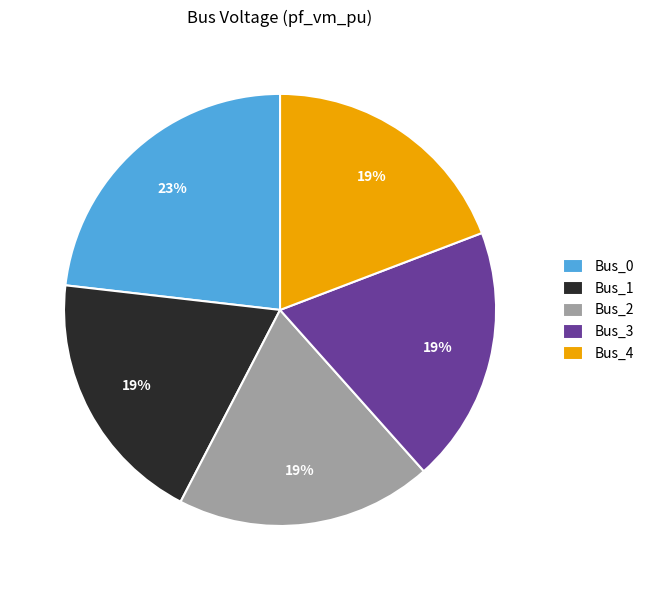

To the nearest percent, what is the difference between the largest and smallest slice percentages?

4%